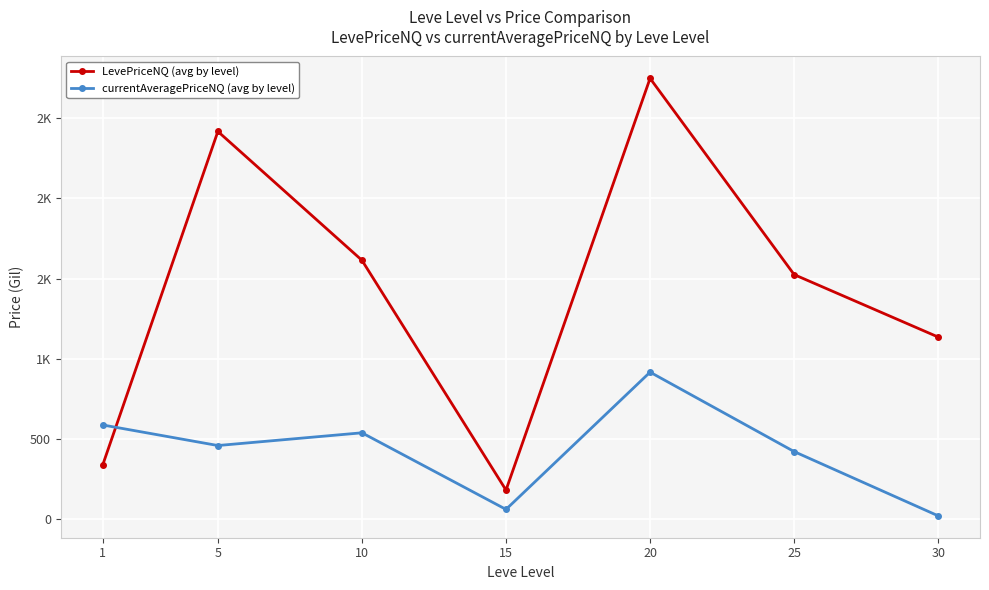

Where is the first local maximum for currentAveragePriceNQ (avg by level)?

10